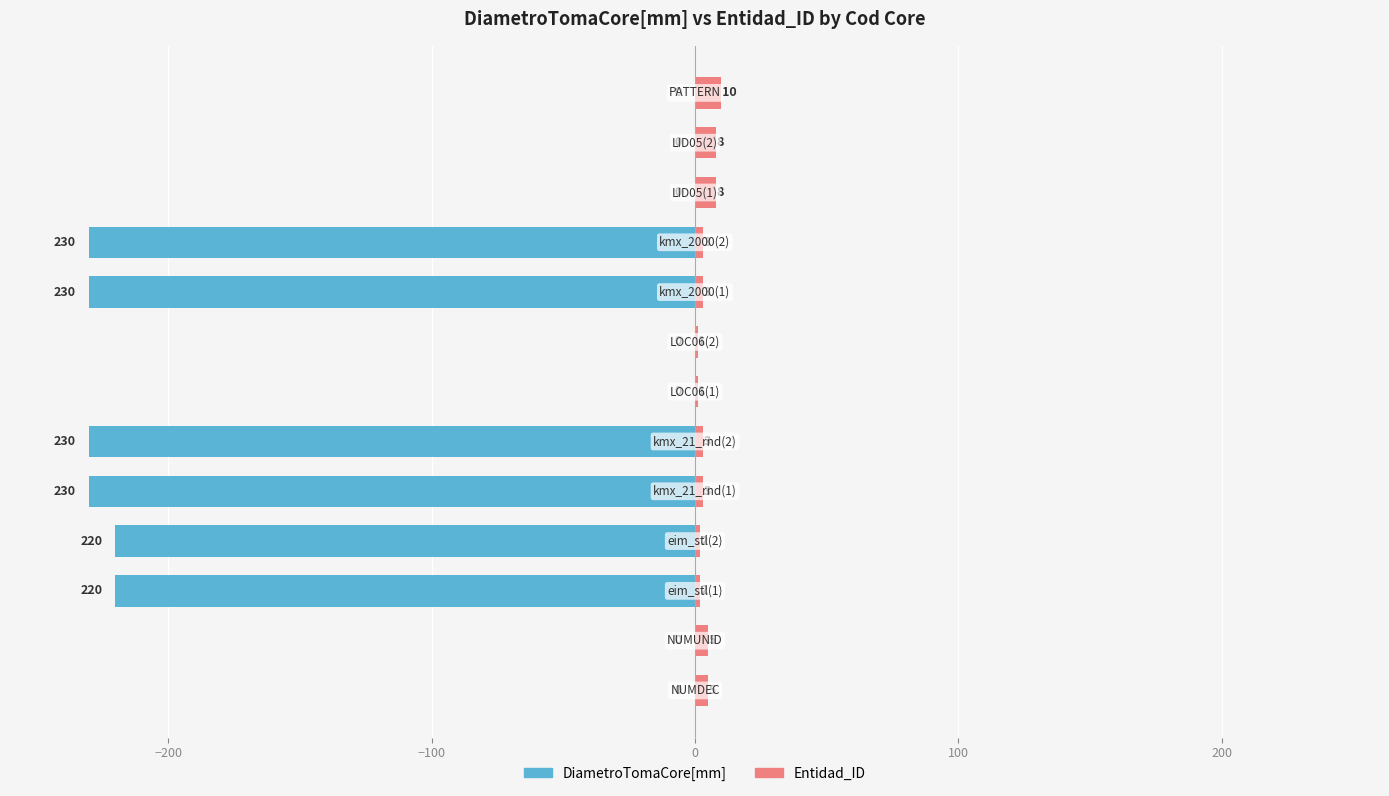

How many data points in Entidad_ID are less than 3?

4